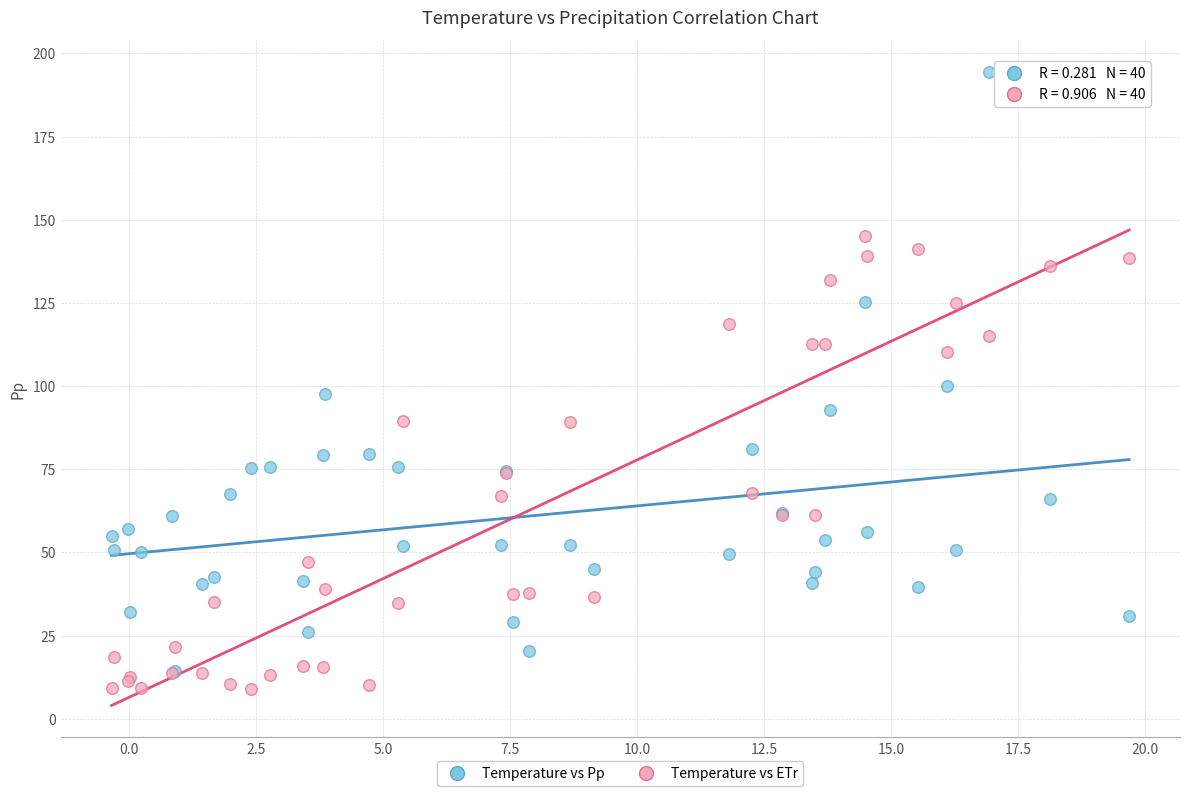

What are all the series names shown in the legend?

Temperature vs Pp, Temperature vs ETr